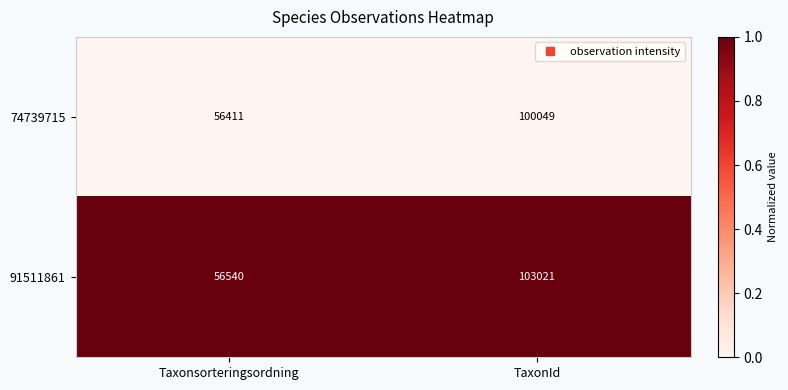

Which series has the largest total across all categories?

91511861